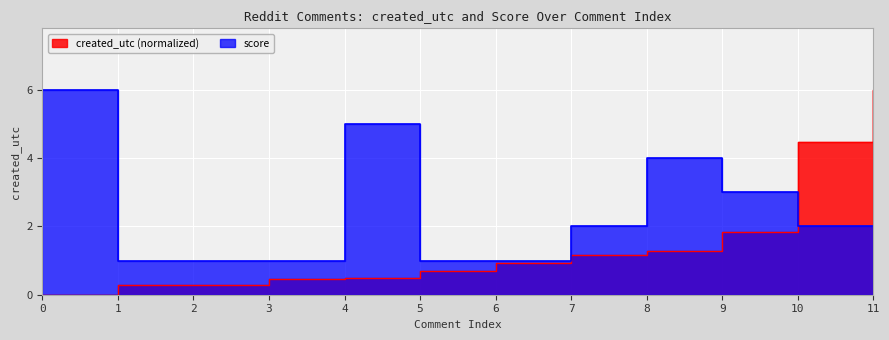

List the labels in order of score value, smallest first.

1, 2, 3, 5, 6, 7, 10, 11, 9, 8, 4, 0